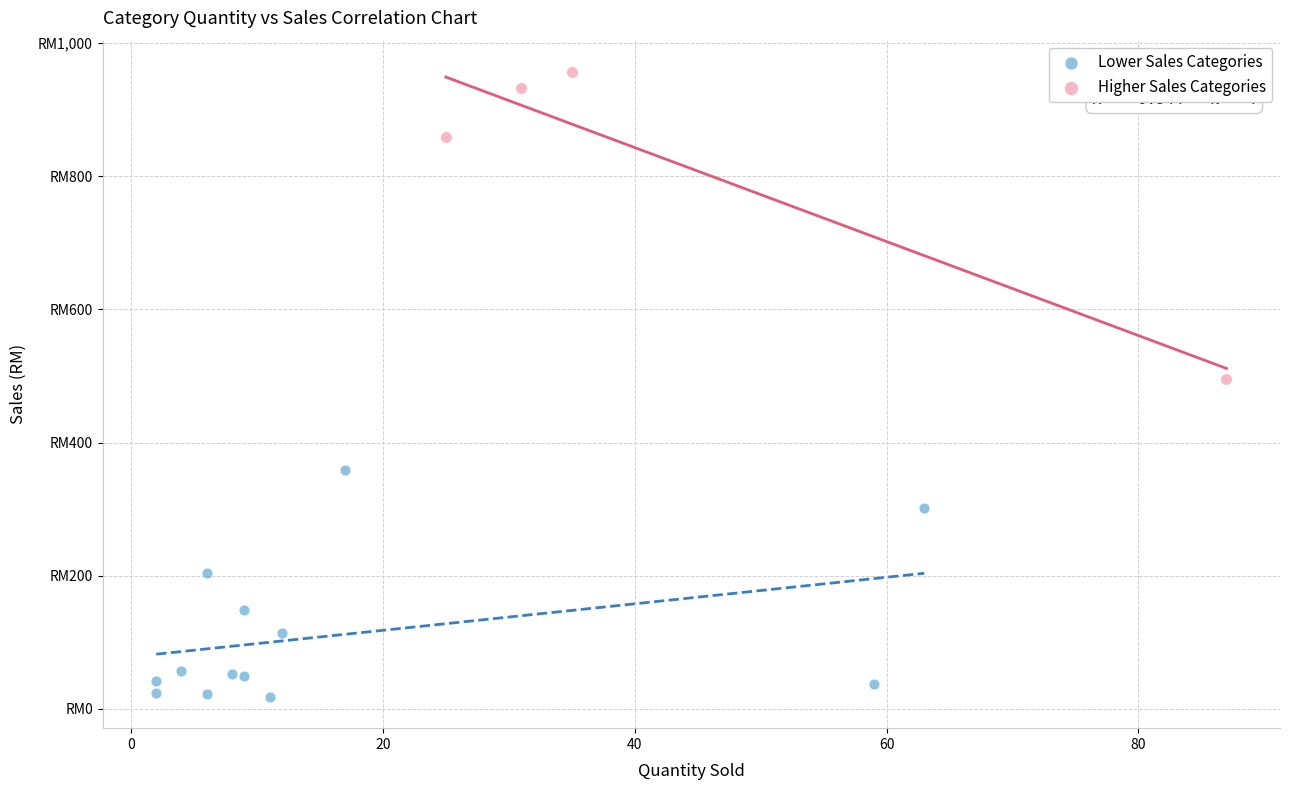

Which series contains the highest Y value?

Higher Sales Categories